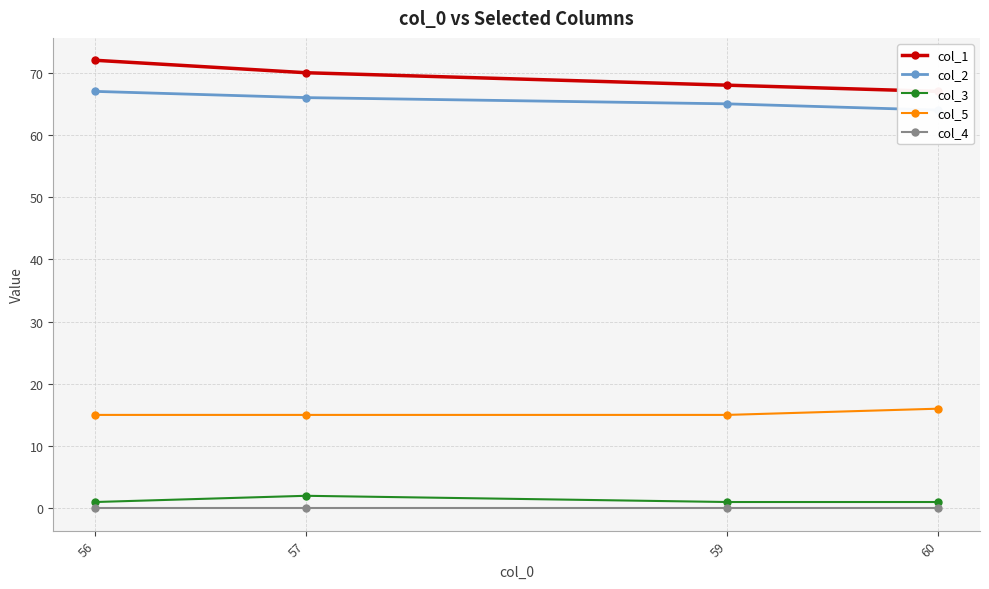

What is the total value across all series at 59?

149